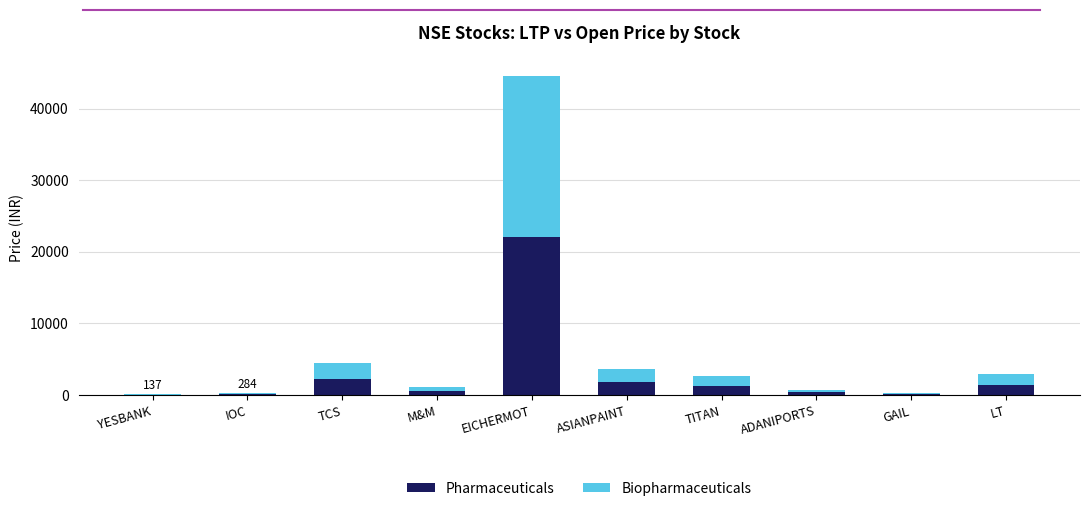

What is the sum of all Pharmaceuticals values?

30051.3